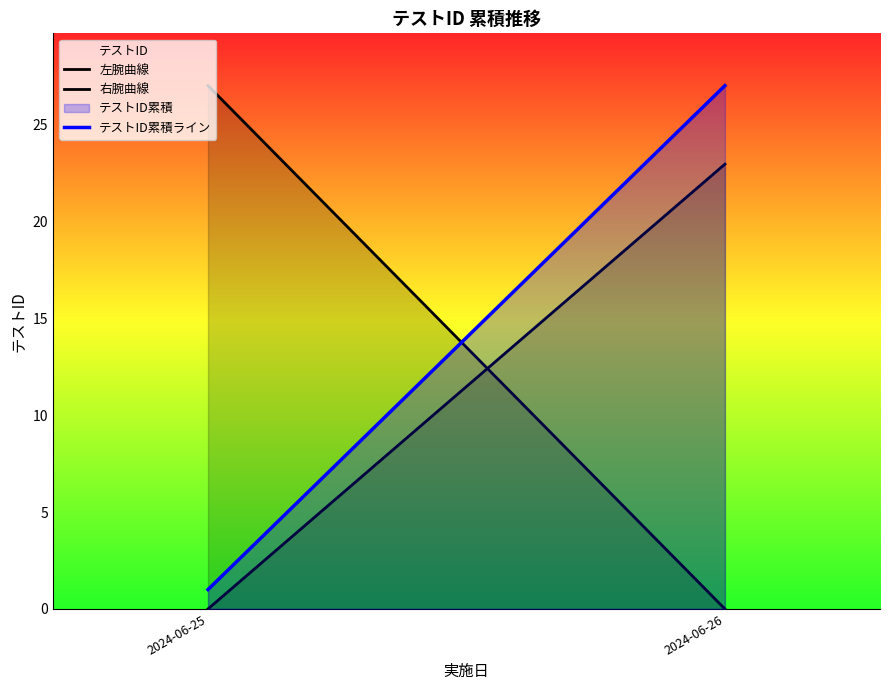

What is the maximum value for 右腕曲線?

22.9